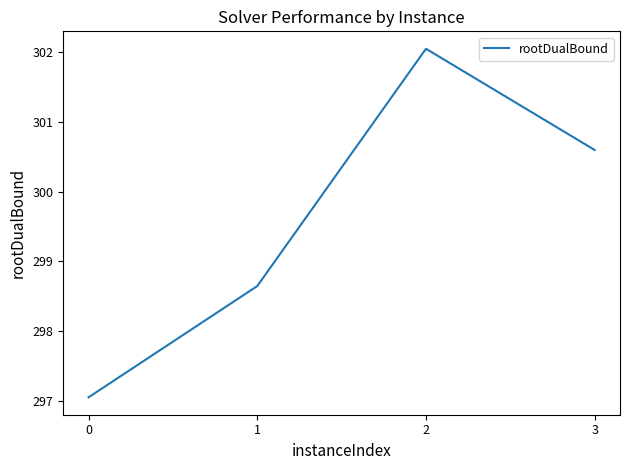

Reading left to right, what are all the values shown in this chart?

297.1	298.6	302.0	300.6